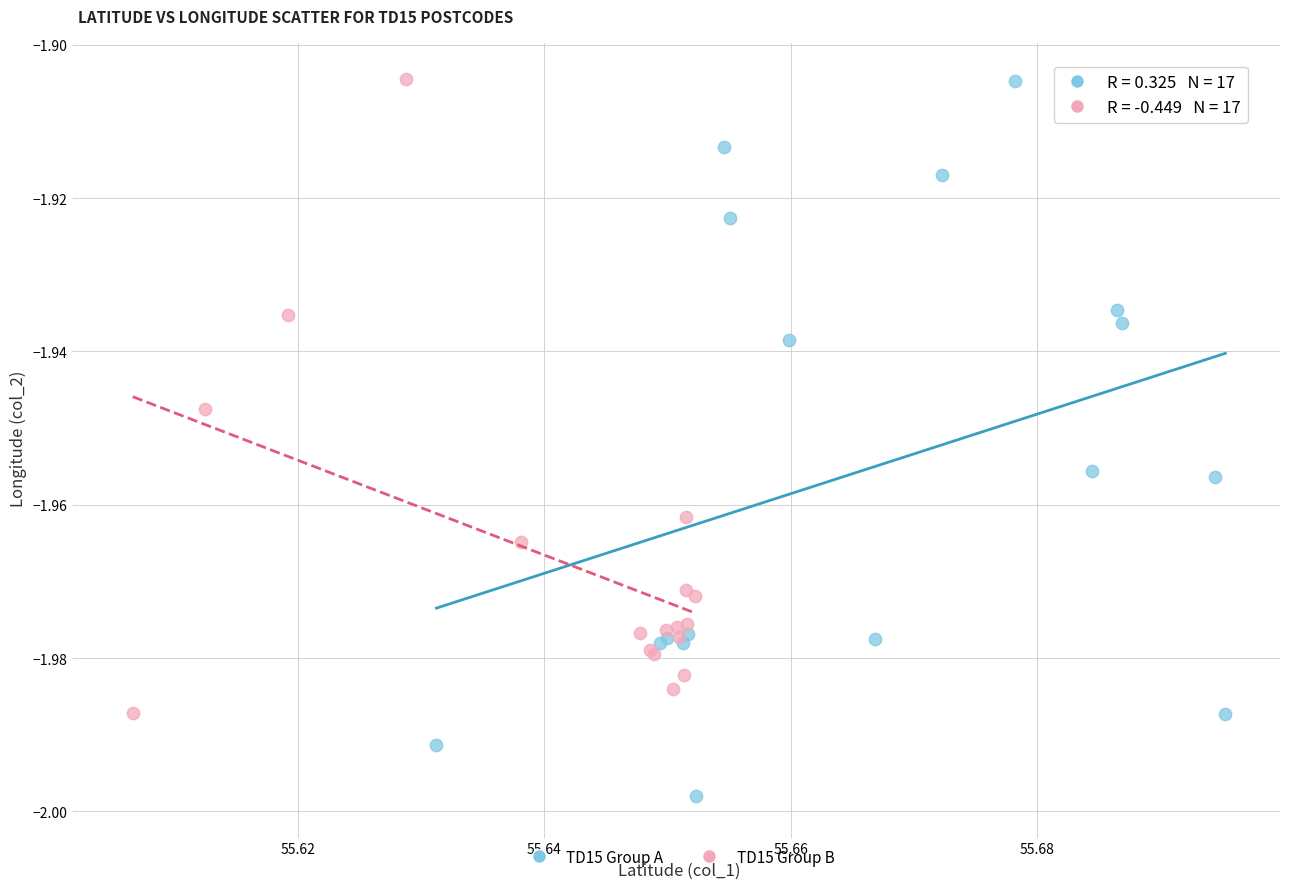

Which series contains the lowest Y value?

TD15 Group A